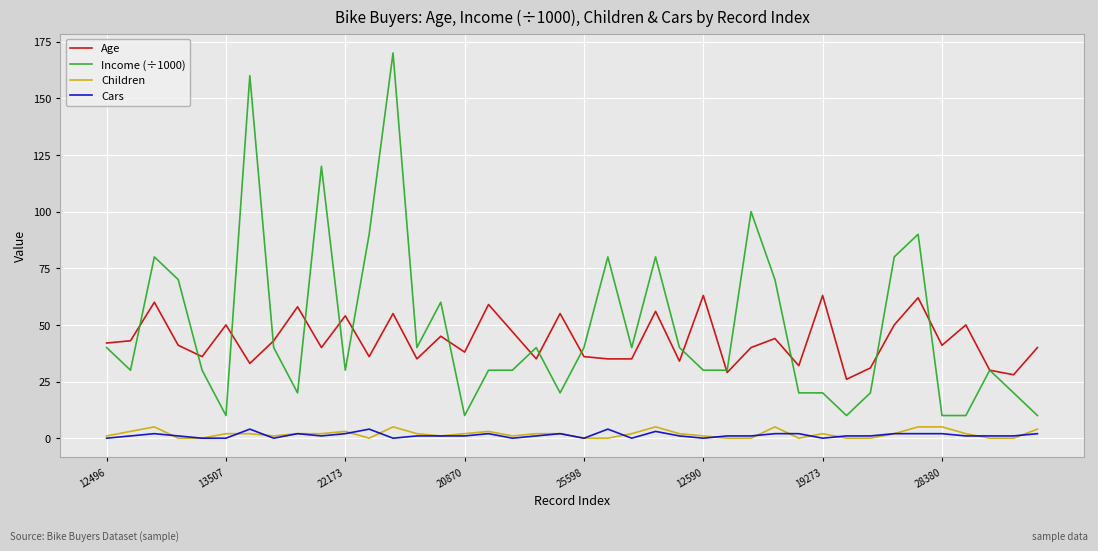

Which series has the widest spread of values?

Income (÷1000)